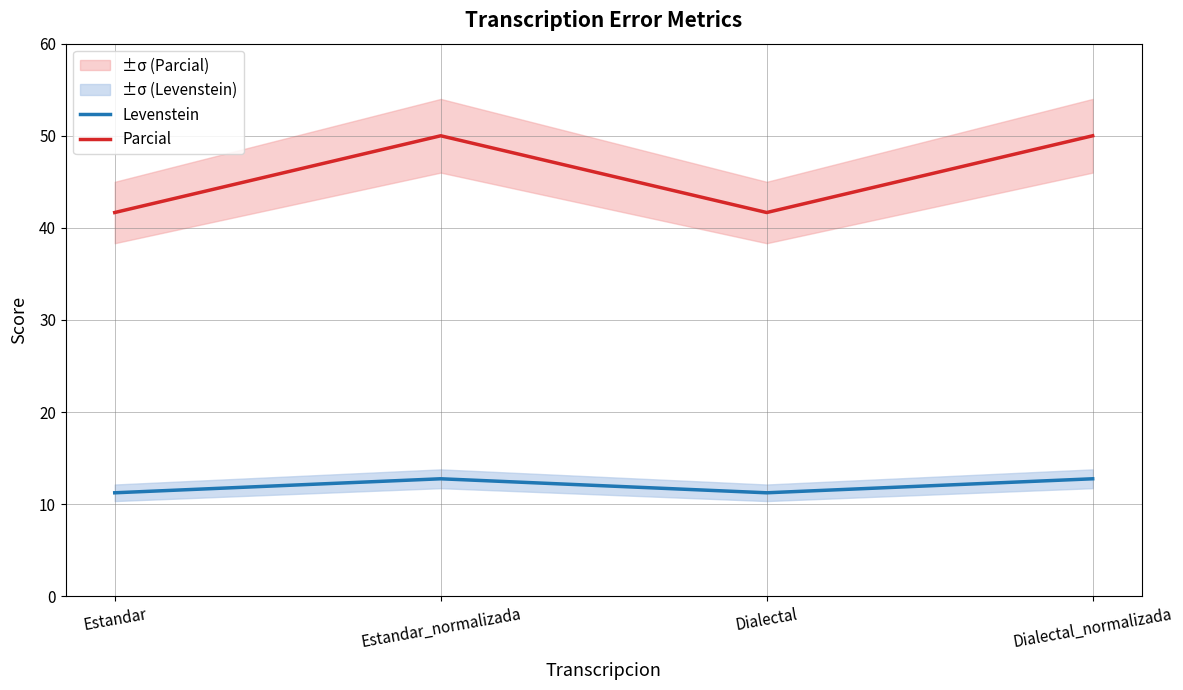

True or false: Parcial and Levenstein intersect in this chart.

False